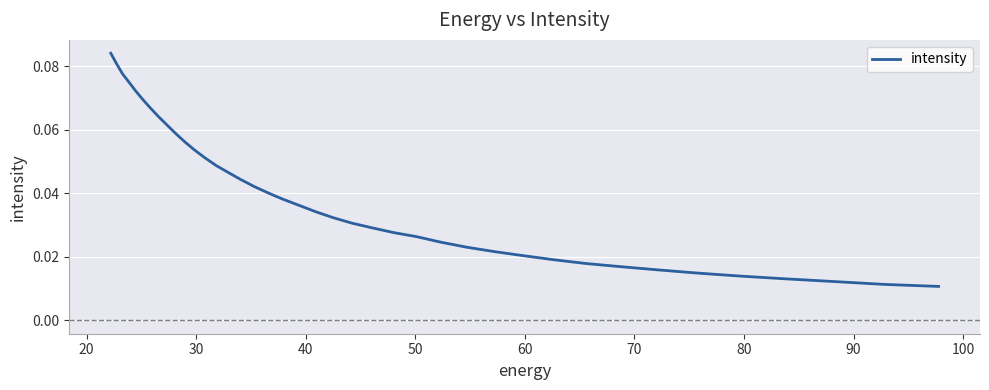

What is the greatest value displayed?

0.1